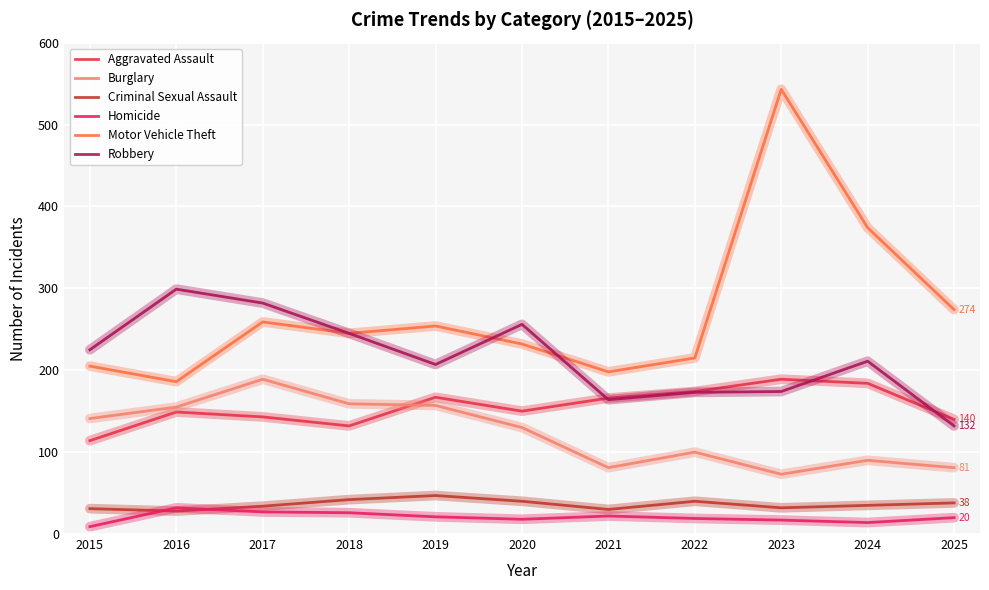

How many lines are shown in the chart?

6